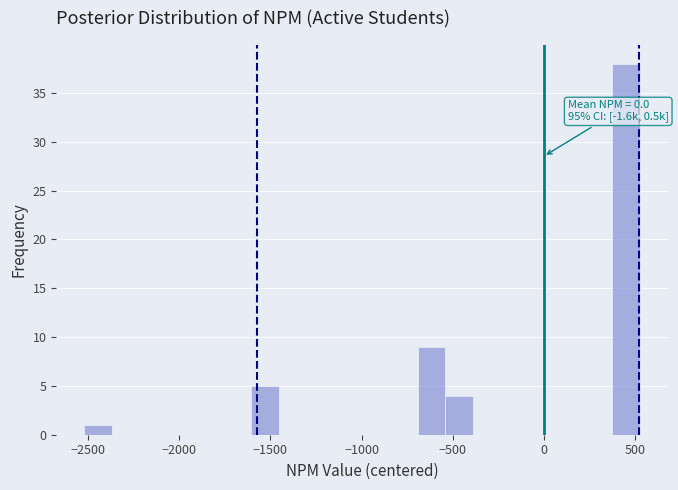

Read against the x-axis, roughly where is the centre of the tallest bar?

450